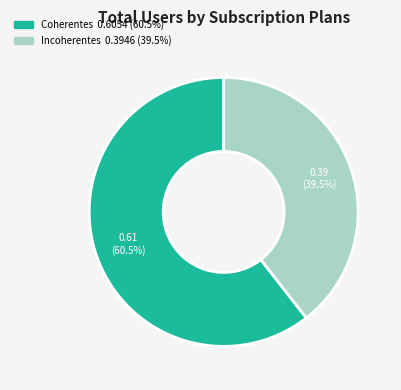

Does any single category account for the majority?

Yes